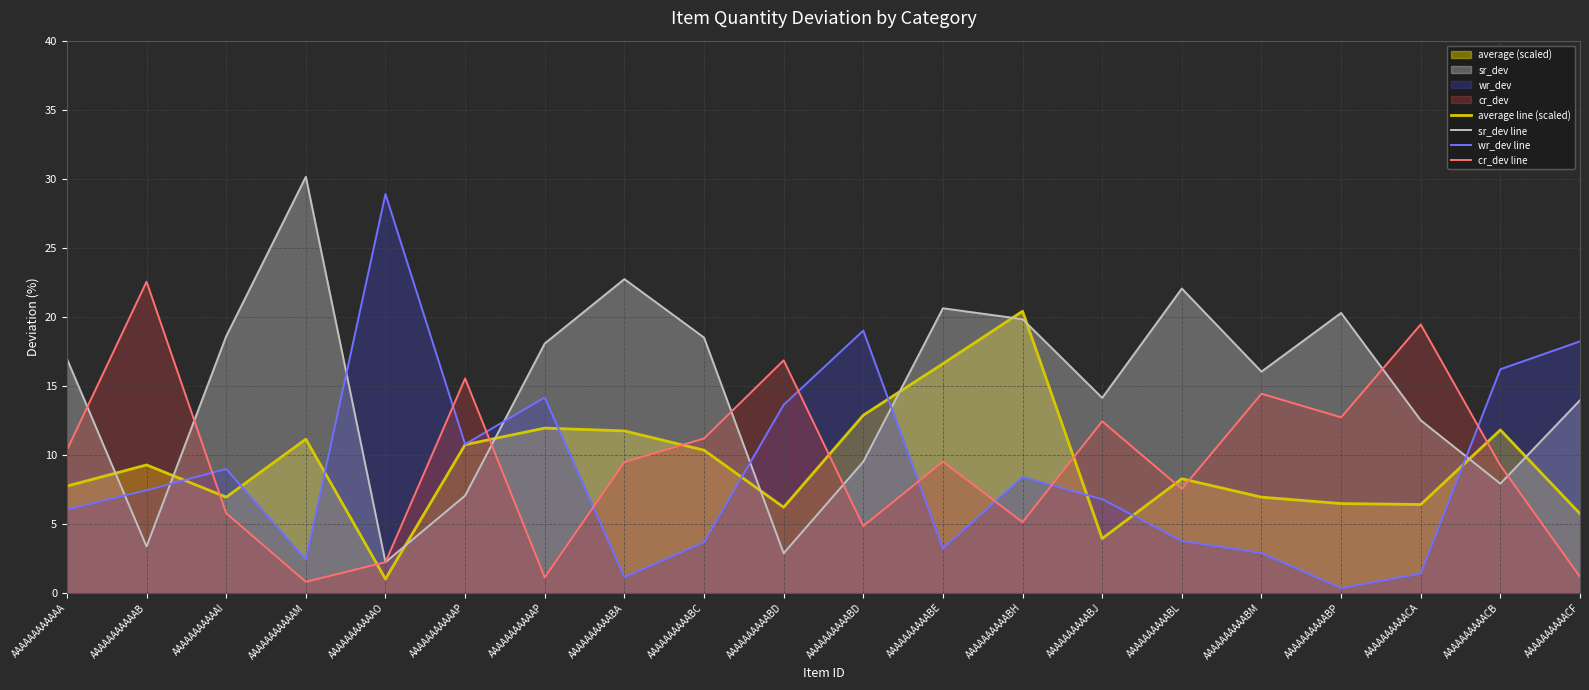

Where is sr_dev line nearest to the value 16?

AAAAAAAAAABM